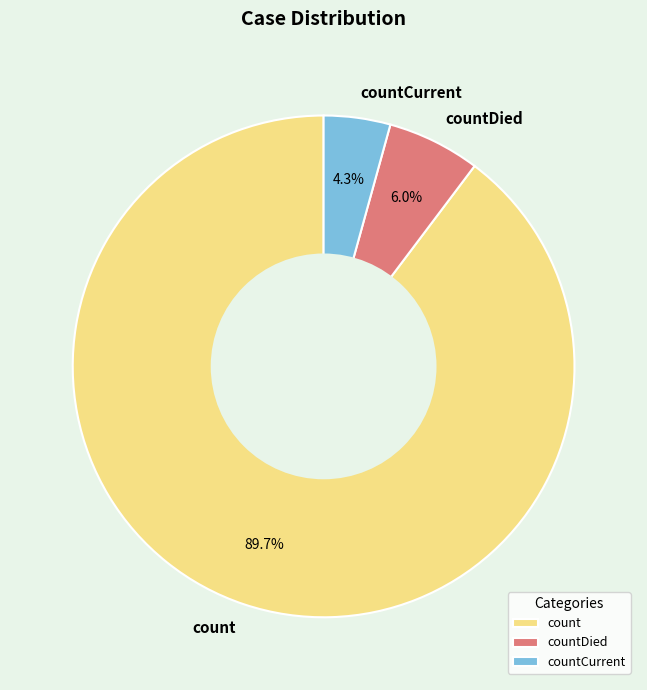

Rank the categories by value from highest to lowest.

count, countDied, countCurrent